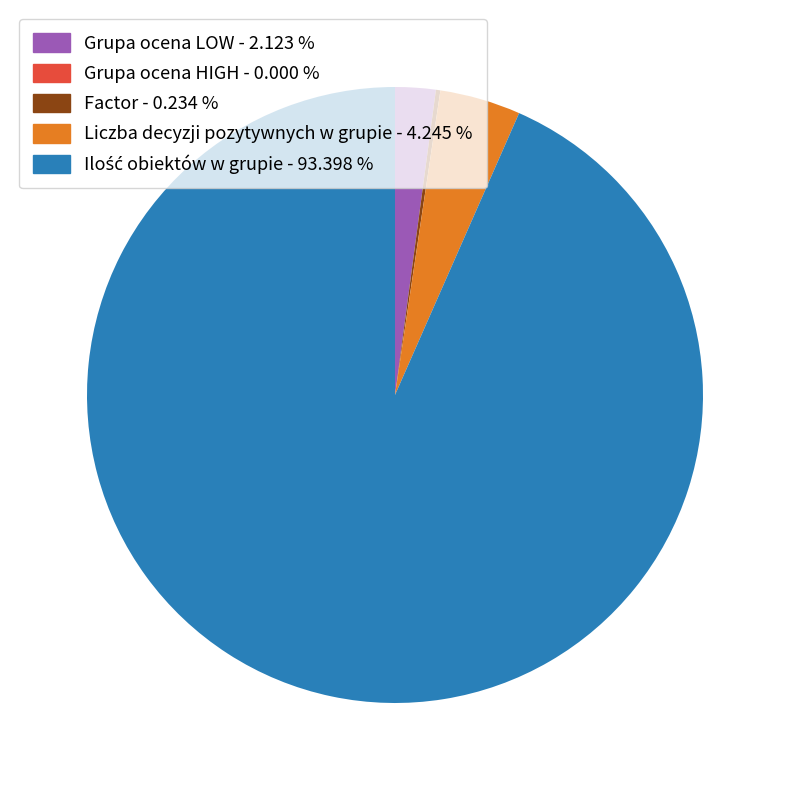

Does any single category account for the majority?

Yes